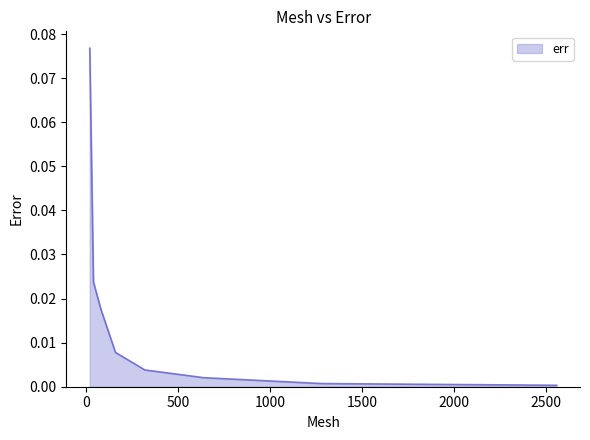

True or false: the data has more than 1 interior local peaks.

False